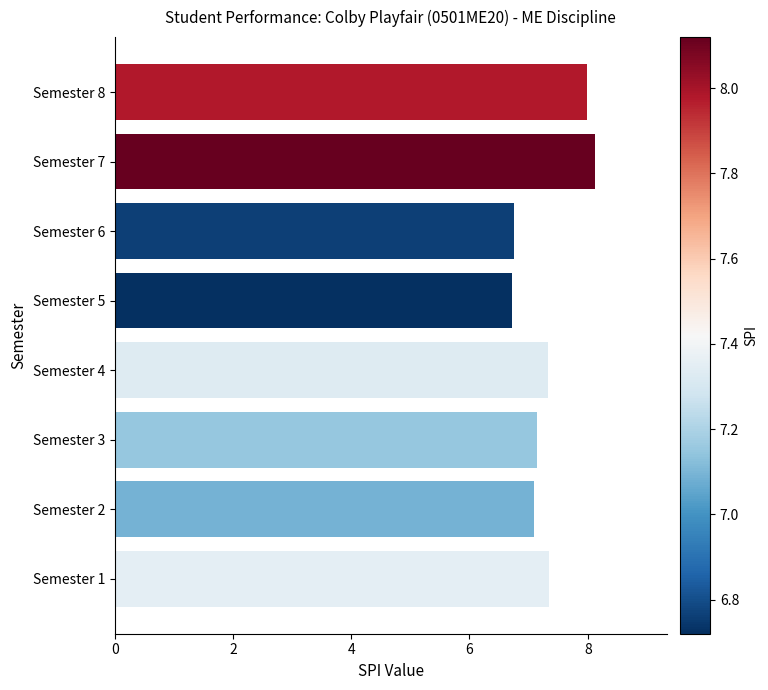

Approximately how many times larger is the value at Semester 1 compared to Semester 7?

0.9